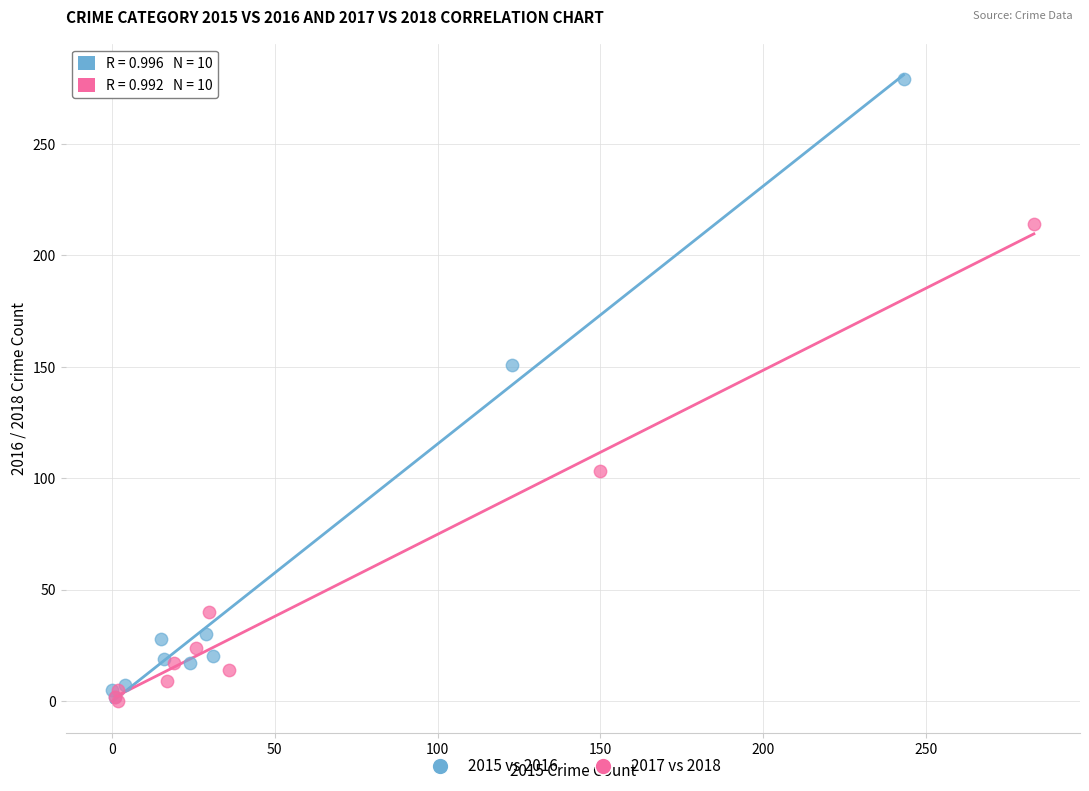

Which series has the largest Y range (max minus min)?

2015 vs 2016